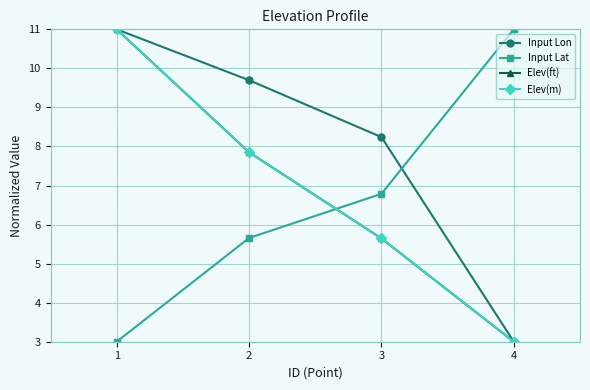

What is the value of the Input Lon point at the 2nd from the left?

9.7